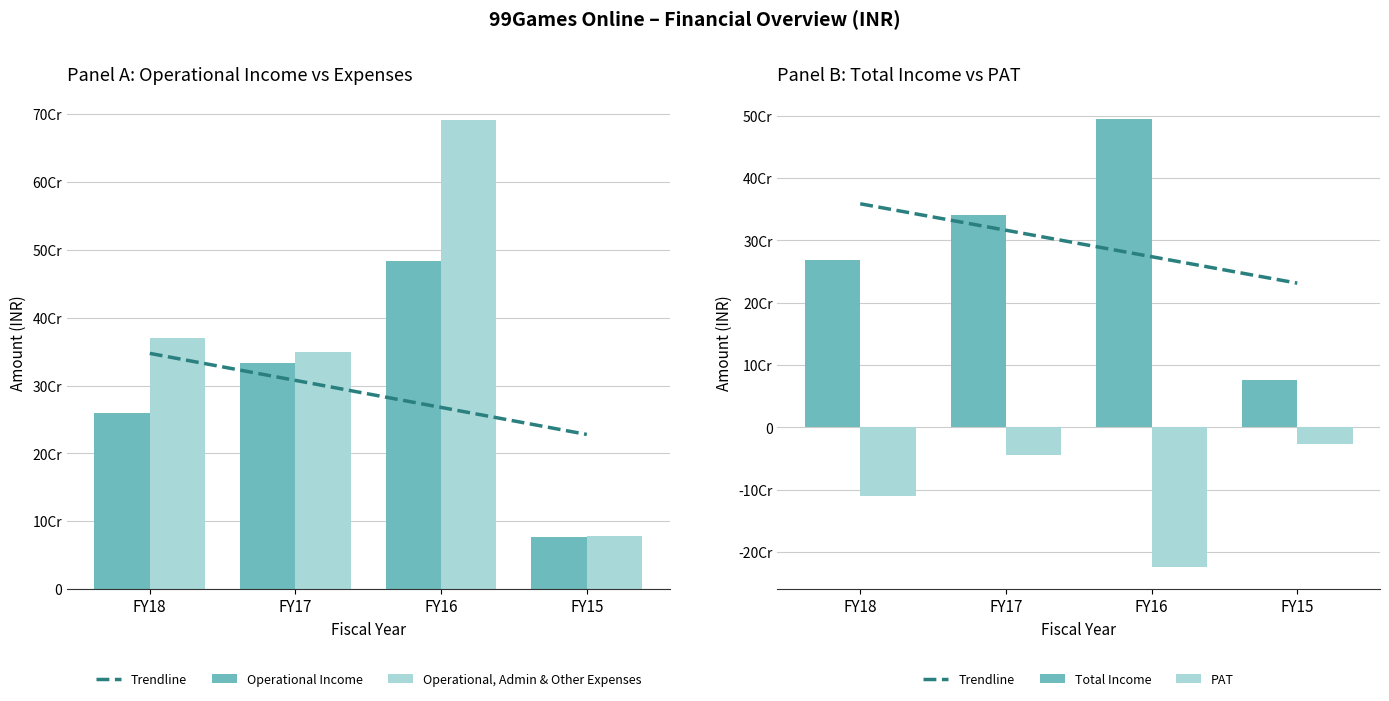

Reading left to right, extract all data points from this chart.

Trendline: 358632628.8	316205330.6	273778032.4	231350734.2
Operational Income: 258800057.0	332821323.0	482977497.0	75933834.0
Operational, Admin & Other Expenses: 370372437.0	350030126.0	691134267.0	78389847.0
Total Income: 268576614.0	341041909.0	494272920.0	76075283.0
PAT: -110559078.0	-43847742.0	-223191002.0	-26373825.0